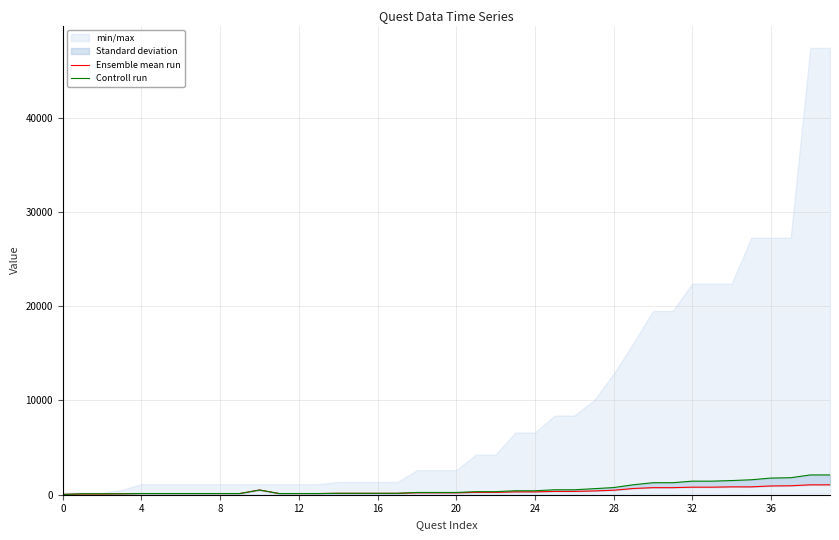

Rank the series by their average value, from highest to lowest.

Controll run, Ensemble mean run